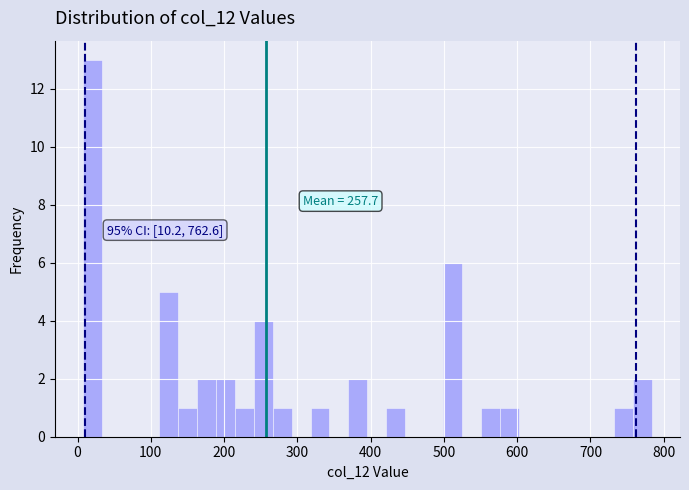

Read against the x-axis, roughly where is the centre of the tallest bar?

20